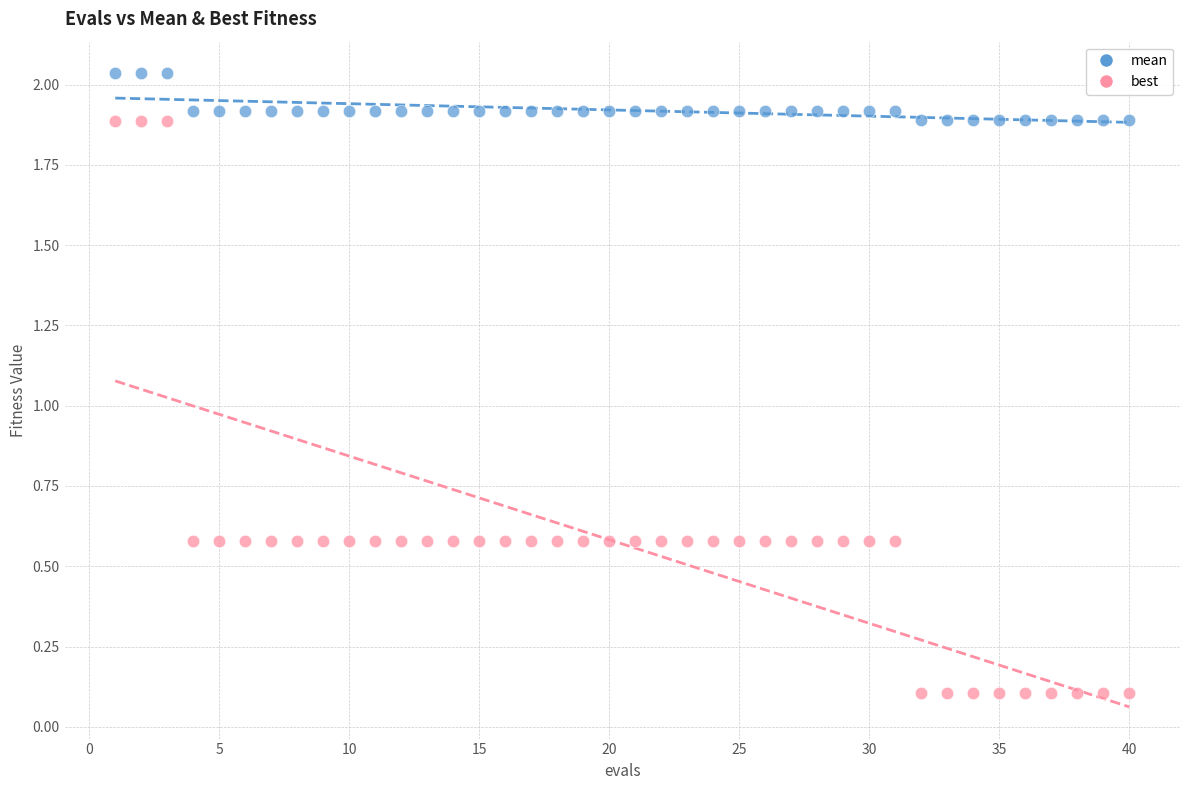

Which series contains the highest Y value?

mean